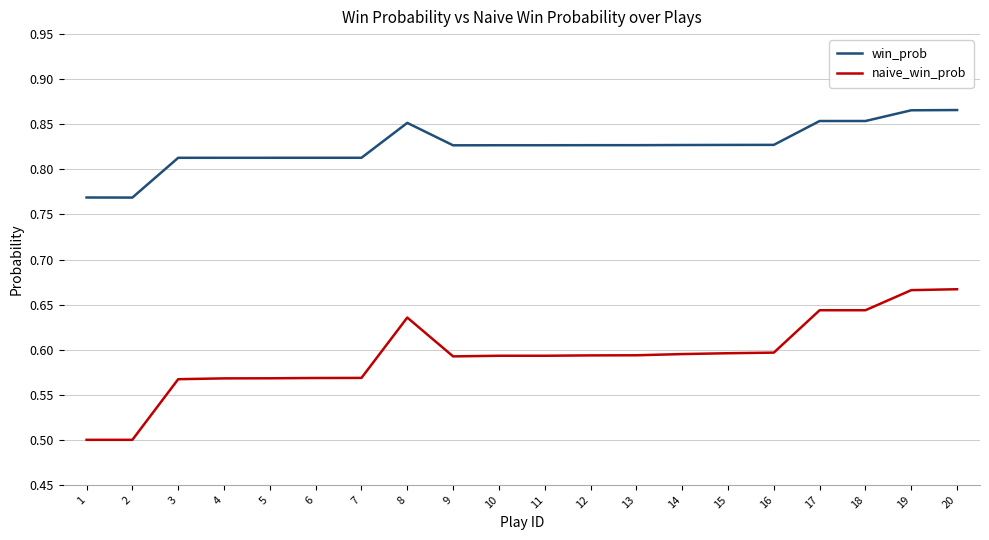

Rank the series by their maximum value, from lowest to highest.

naive_win_prob, win_prob